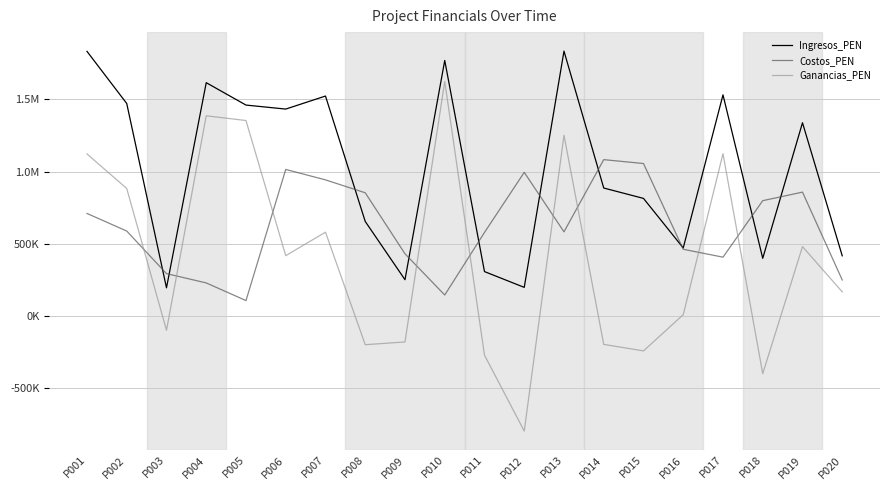

What is the value of the Costos_PEN point at the 13th from the left?

582866.8